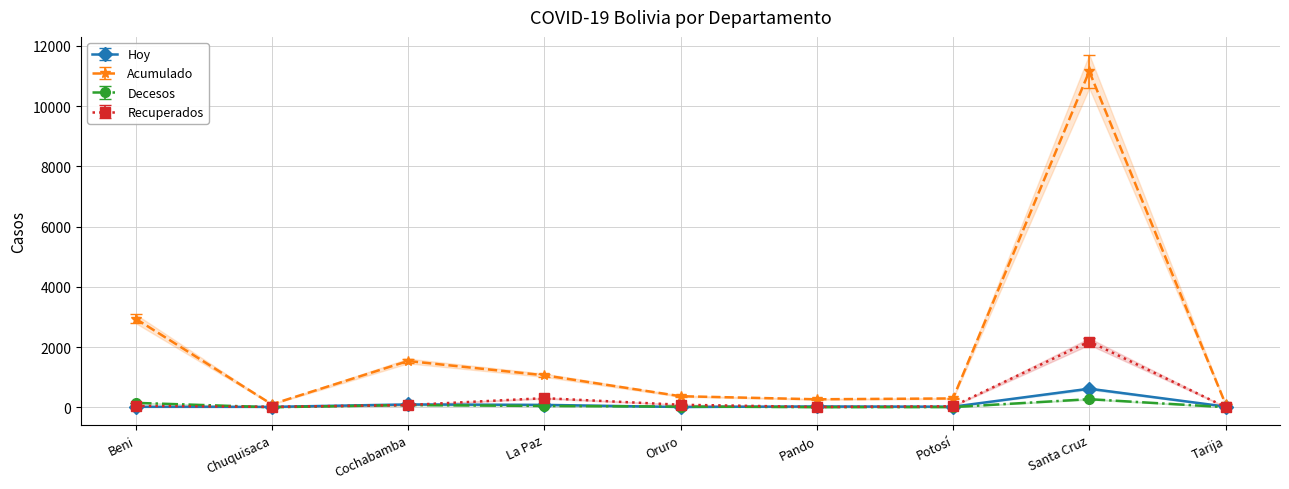

After their last crossing, which series has the higher values: Decesos or Hoy?

Hoy